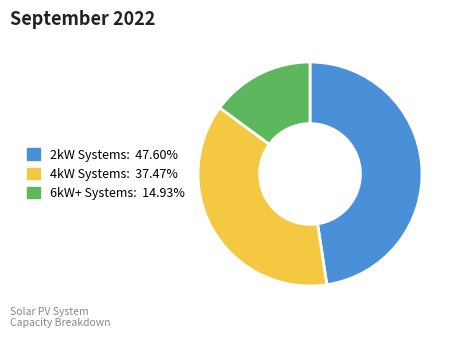

Is there any slice that represents more than half of the pie?

No